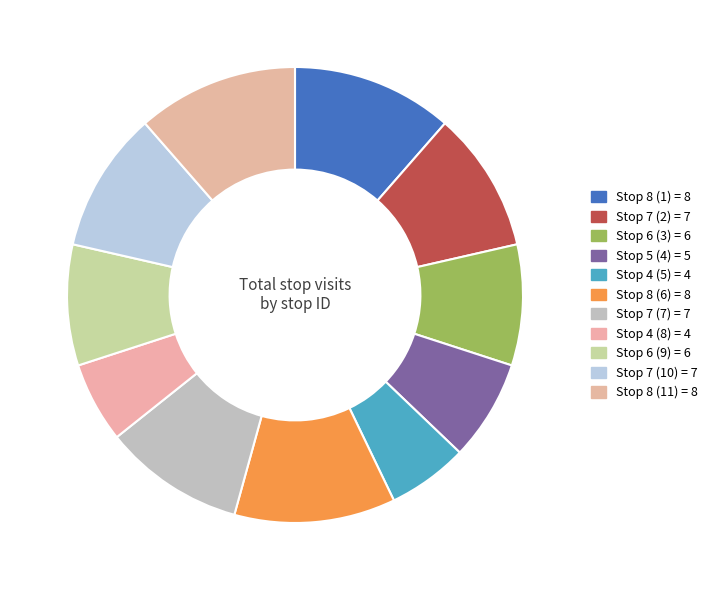

Which has a higher value, Stop 8 (6) or Stop 4 (5)?

Stop 8 (6)